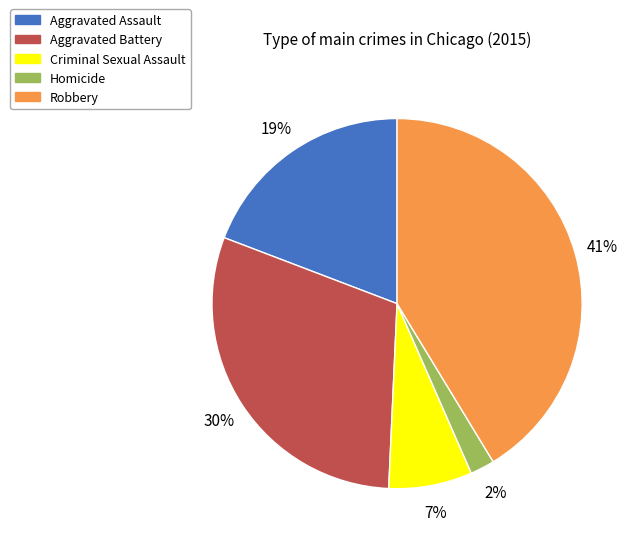

What percentage is the Homicide slice, to the nearest percent?

2%